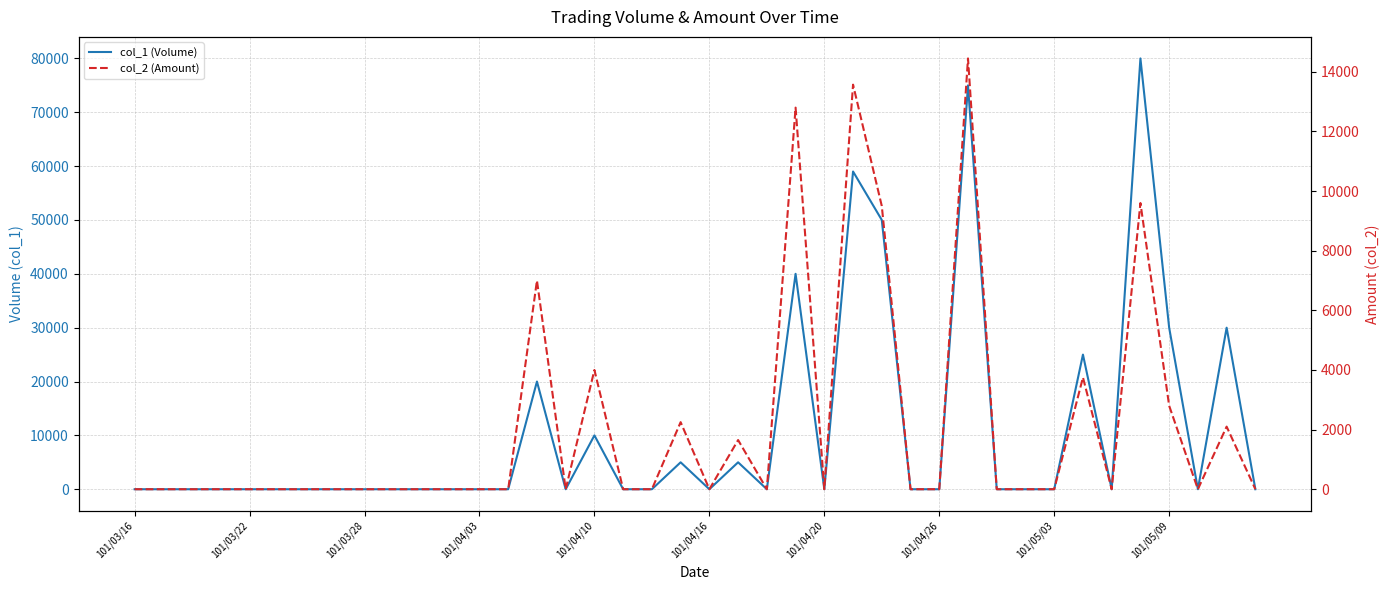

What is the difference between the maximum and minimum values in the col_2 (Amount) series?

14450